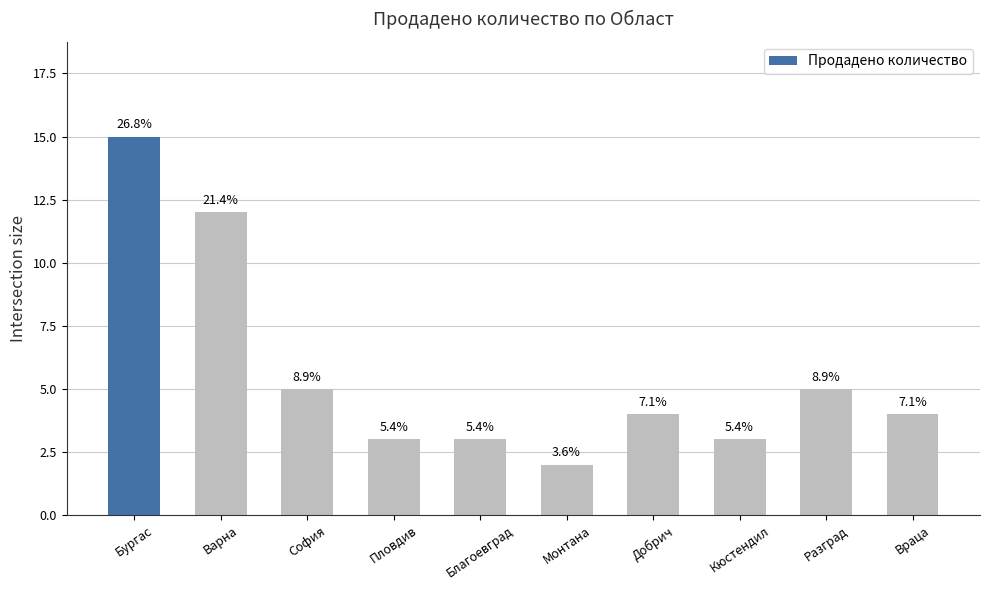

Which category has the lowest value across all series?

Монтана